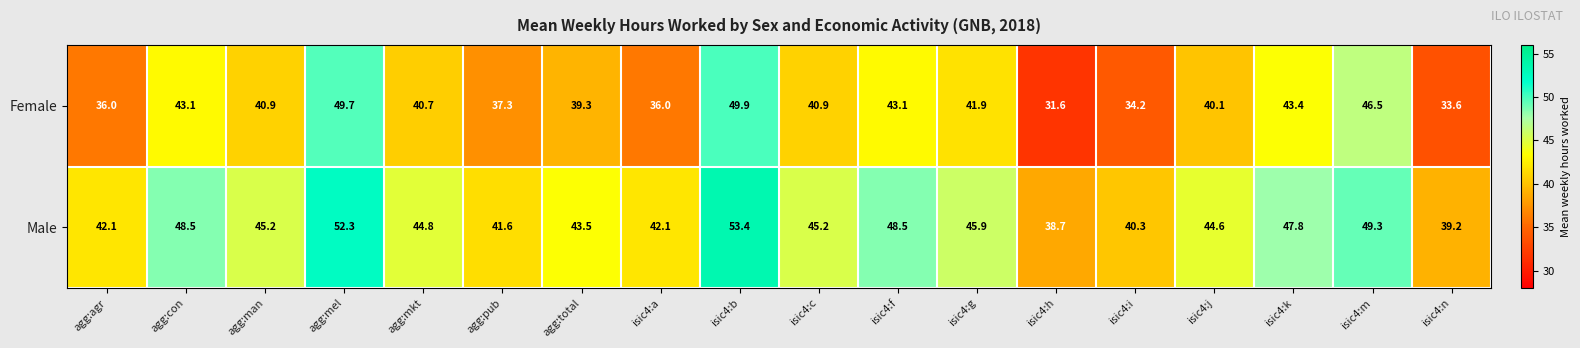

The value of Male at agg:con is 48.5. True or false?

True